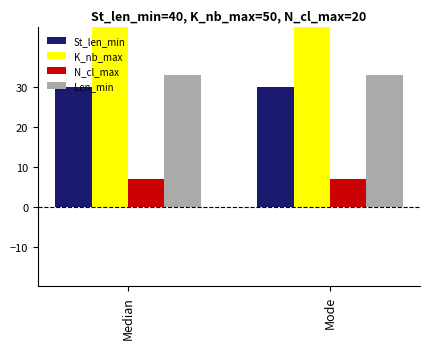

Is it true that St_len_min equals 19 at Median?

False